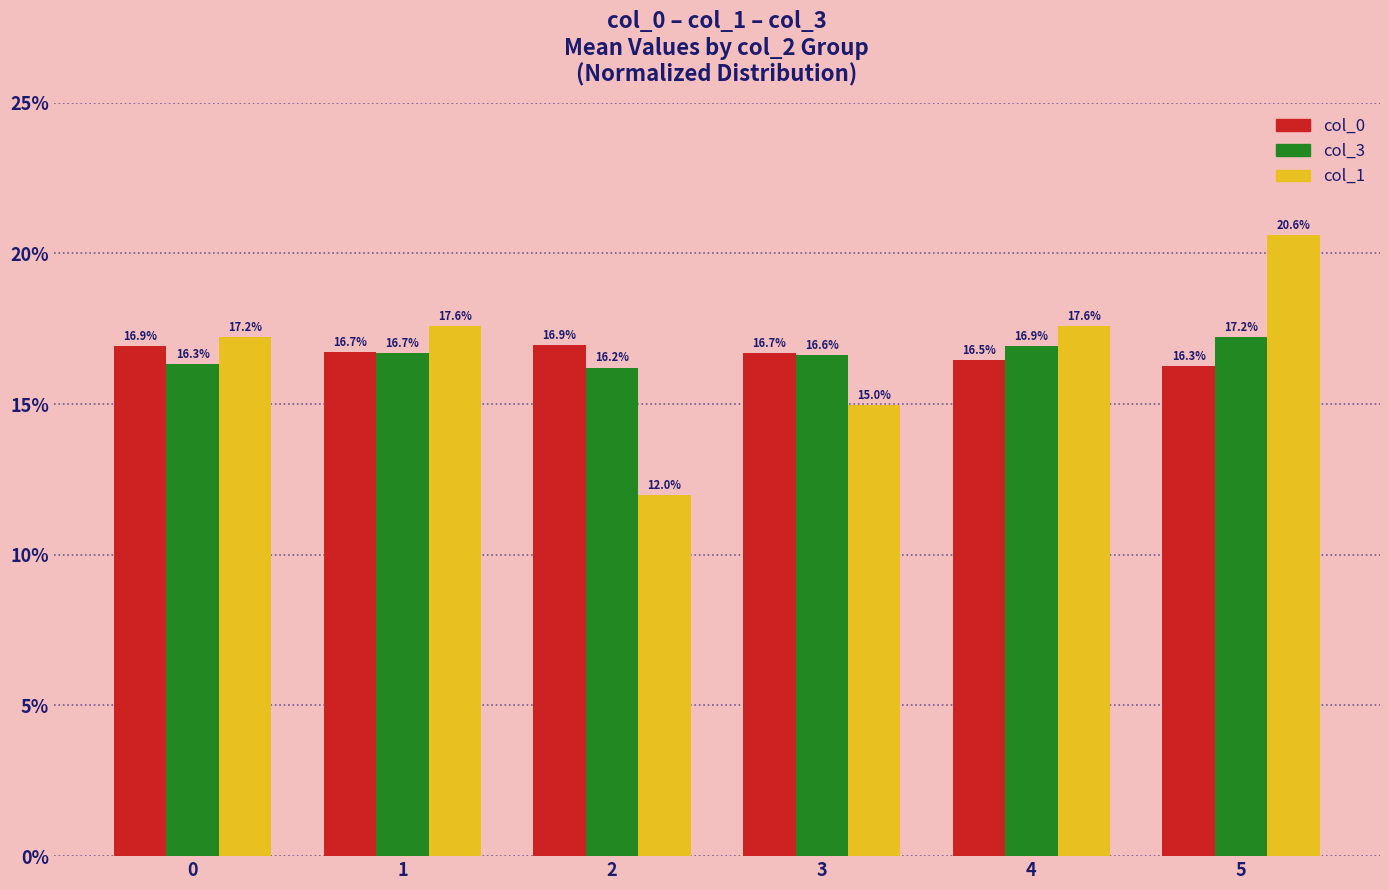

At which category is the sum across all series the highest?

5